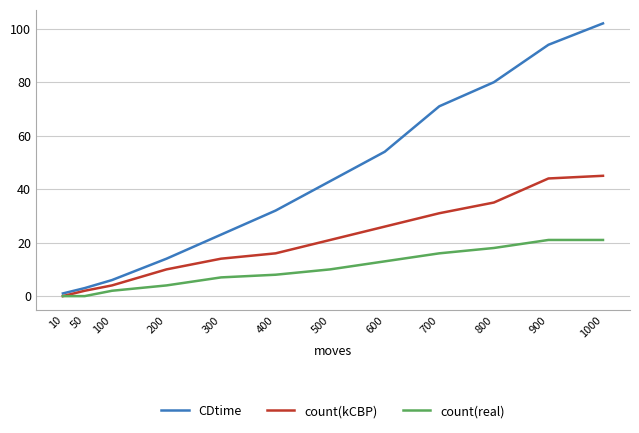

At how many categories does at least one series exceed 19?

8